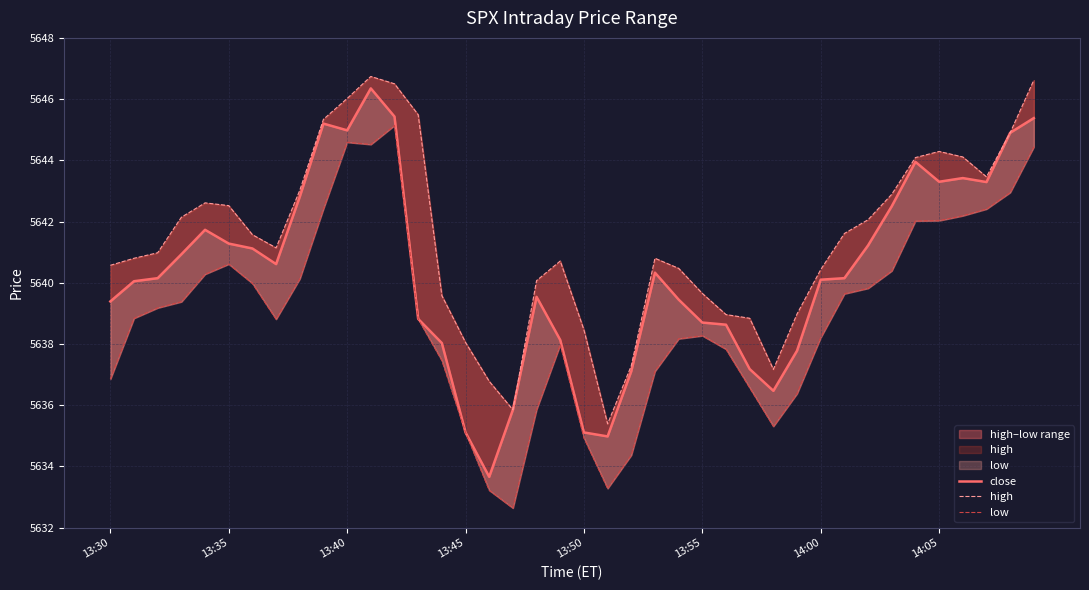

How many values in the high series exceed 5641?

20